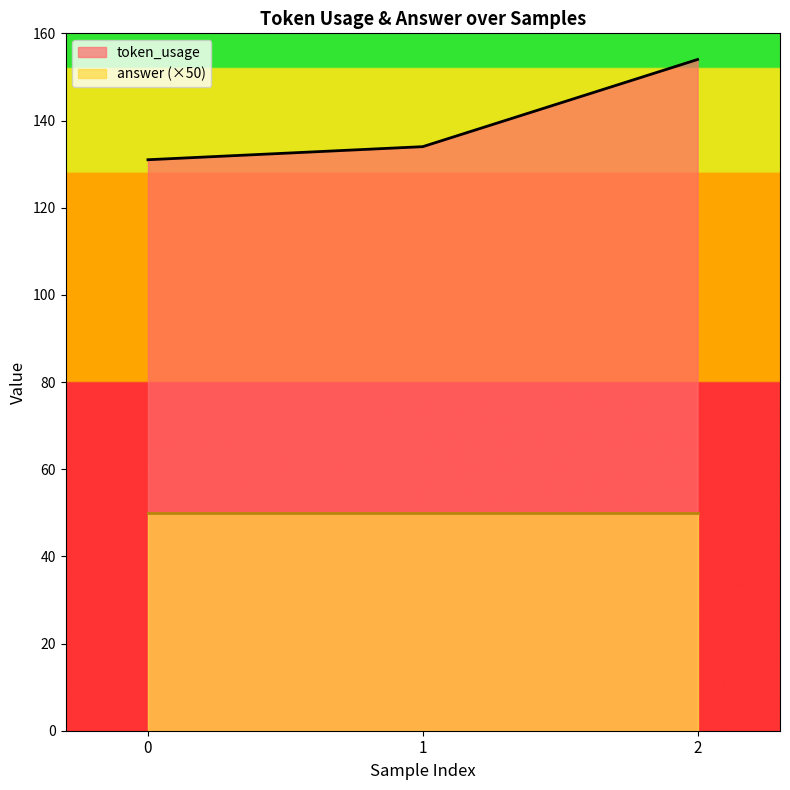

Count the values in the range 131 to 154.

3